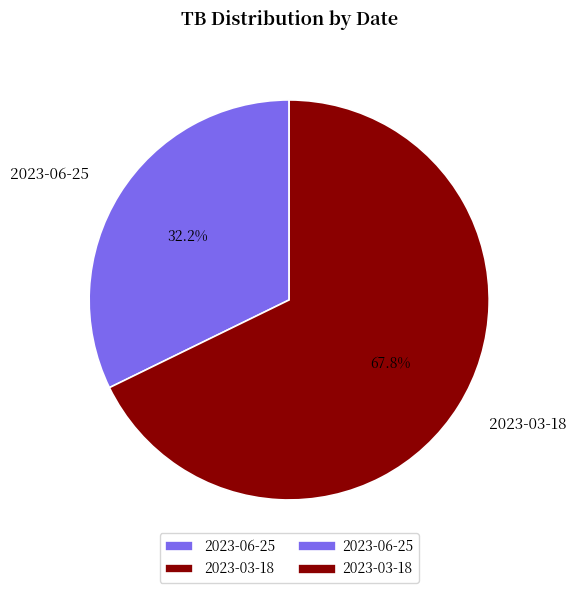

Does 2023-06-25 account for over 50% of the chart?

No